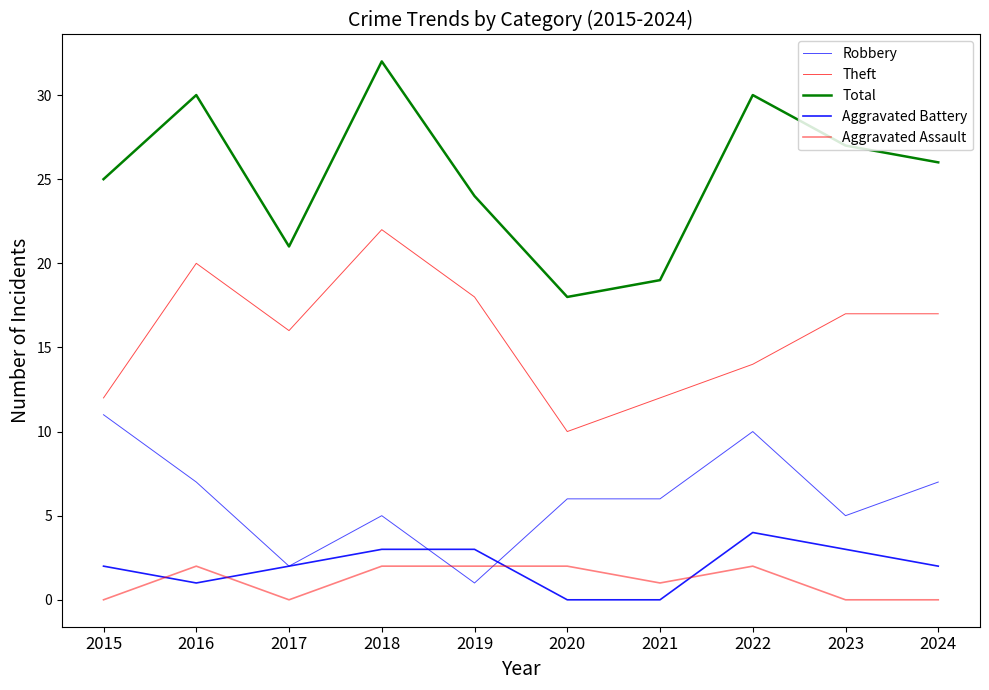

True or false: Robbery has a value of 2 at 2017.

True